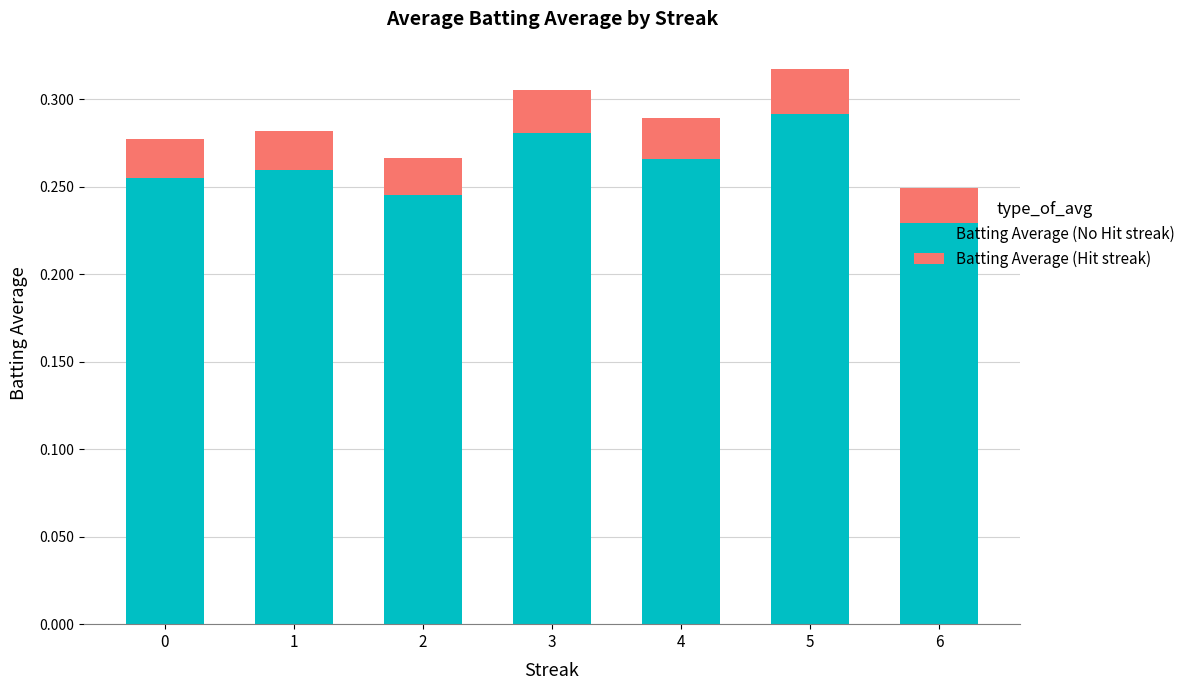

What is the sum of all Batting Average (No Hit streak) values?

1.8